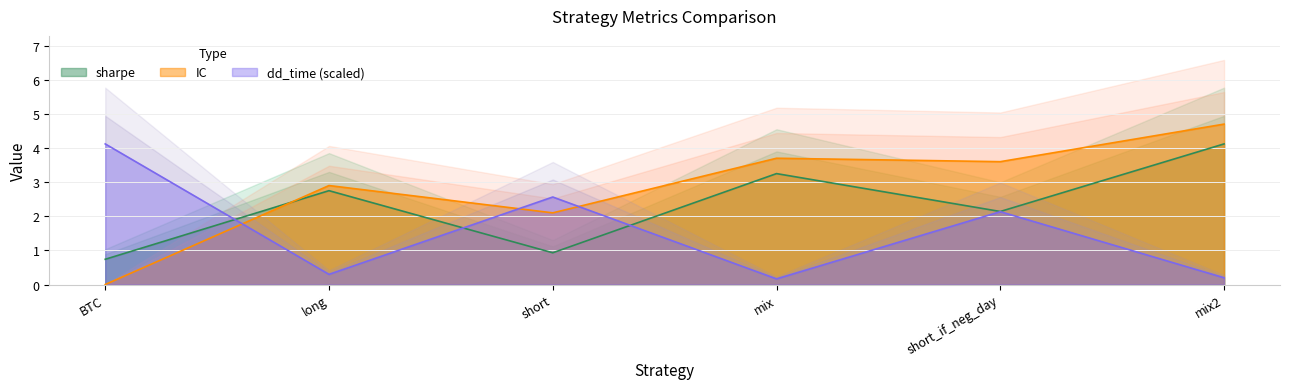

Rank the series by their average value, from lowest to highest.

dd_time, sharpe, IC